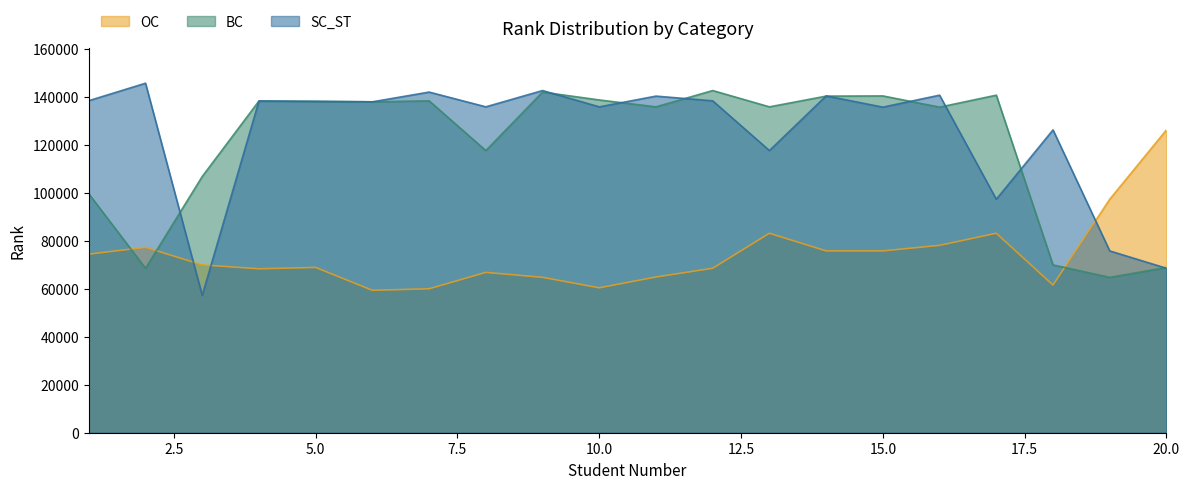

In OC, how many points are higher than both neighbors (excluding endpoints)?

5